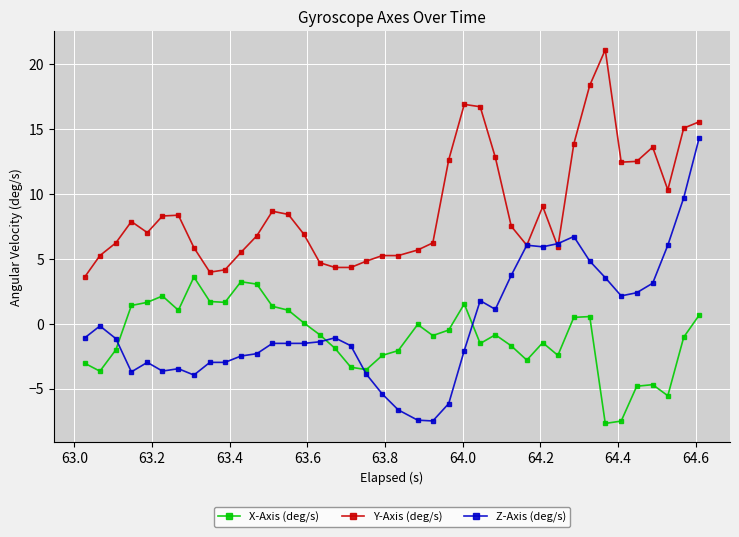

True or false: X-Axis (deg/s) and Y-Axis (deg/s) intersect in this chart.

False